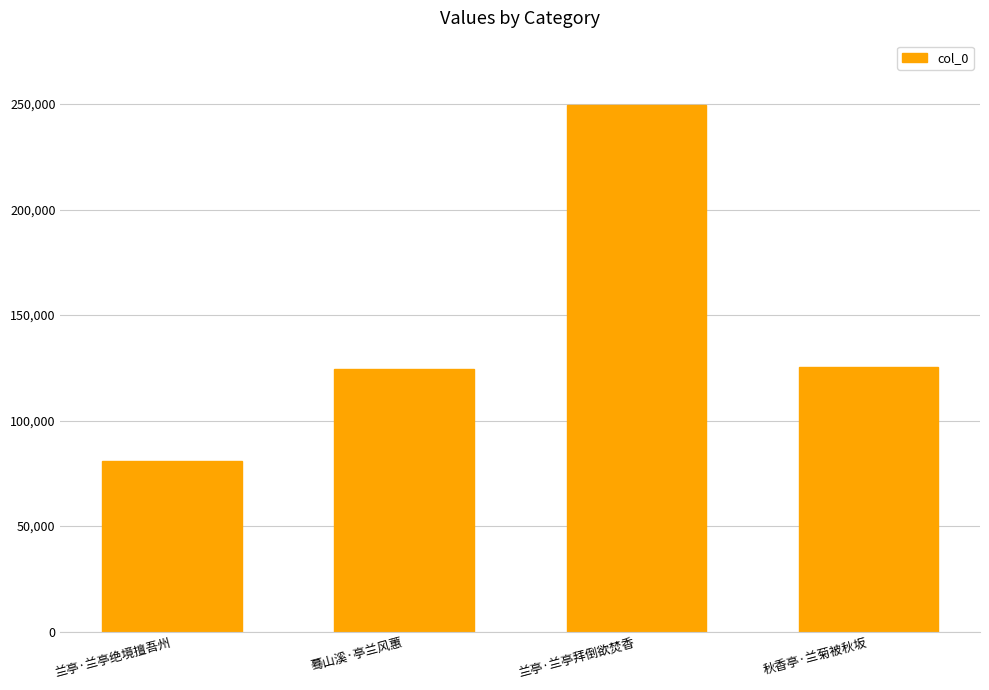

What is the label of the 3rd bar from the left?

兰亭·兰亭拜倒欲焚香